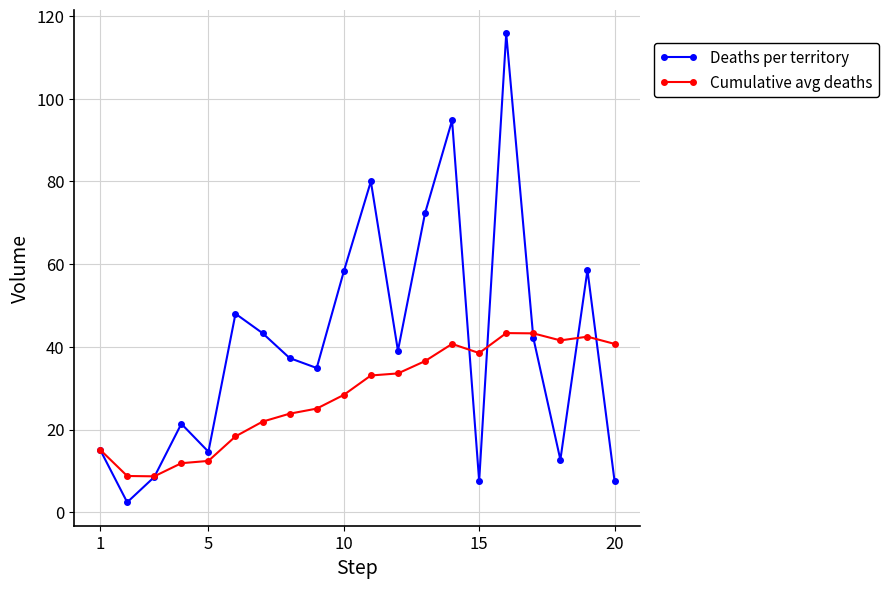

True or false: Cumulative avg deaths and Deaths per territory cross at least once.

True